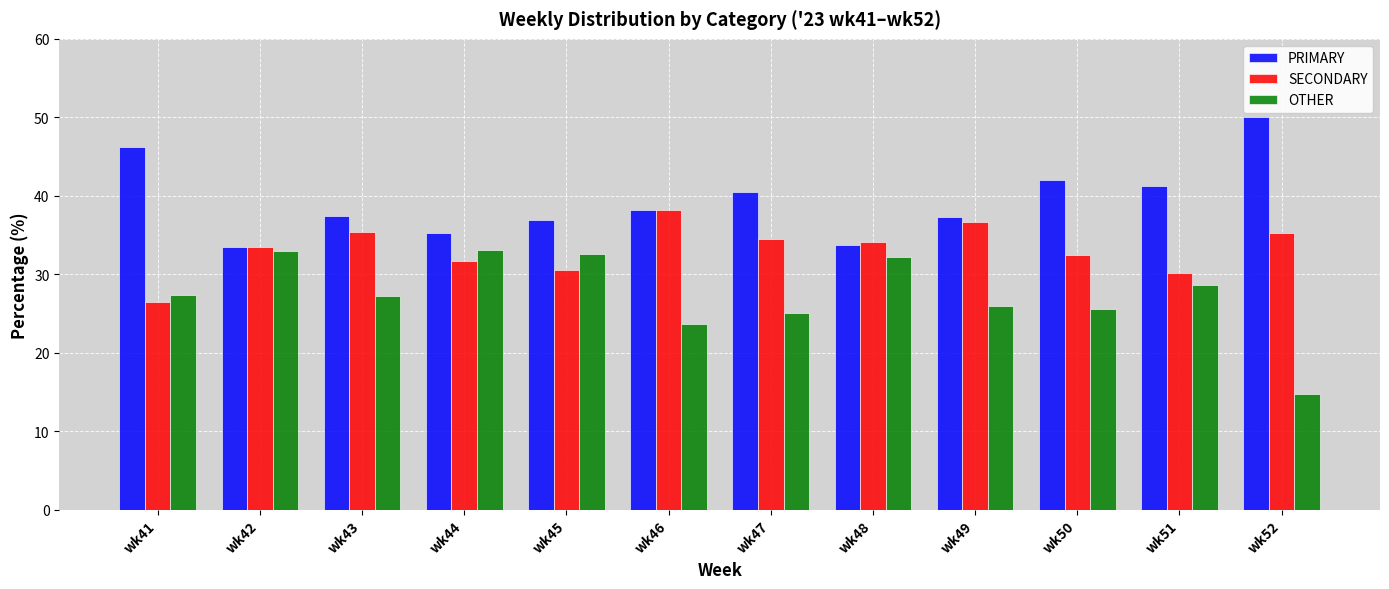

What is the difference between the highest and lowest values at wk43?

10.2